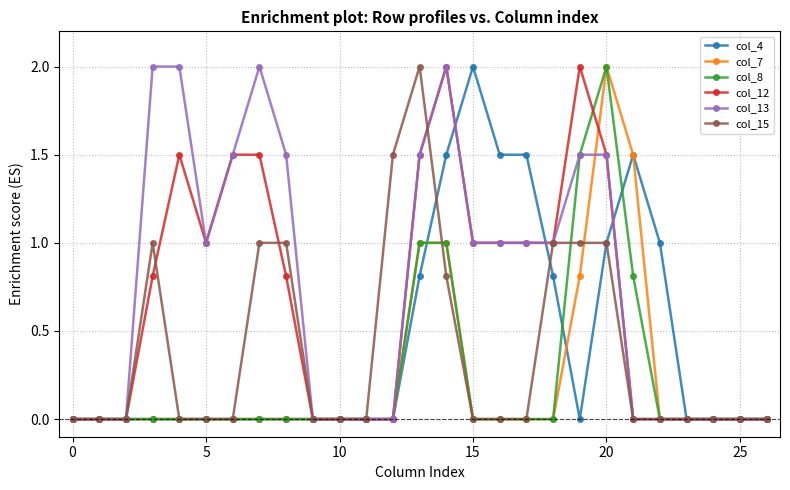

What is the sum of all col_13 values?

20.5